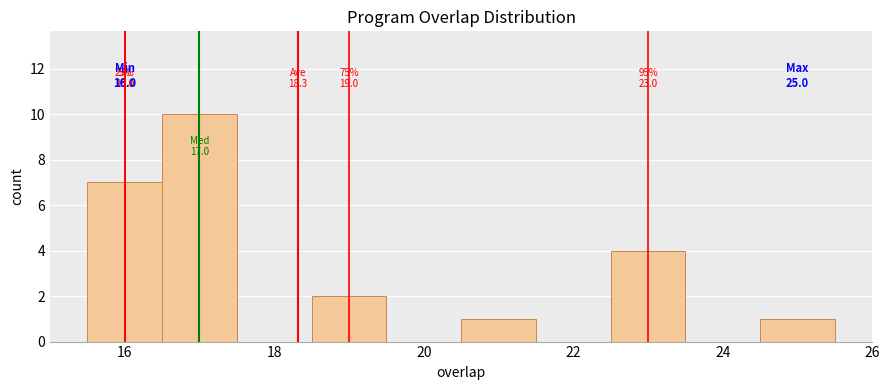

Over which range of the x-axis is the bar tallest?

16.5 to 17.5